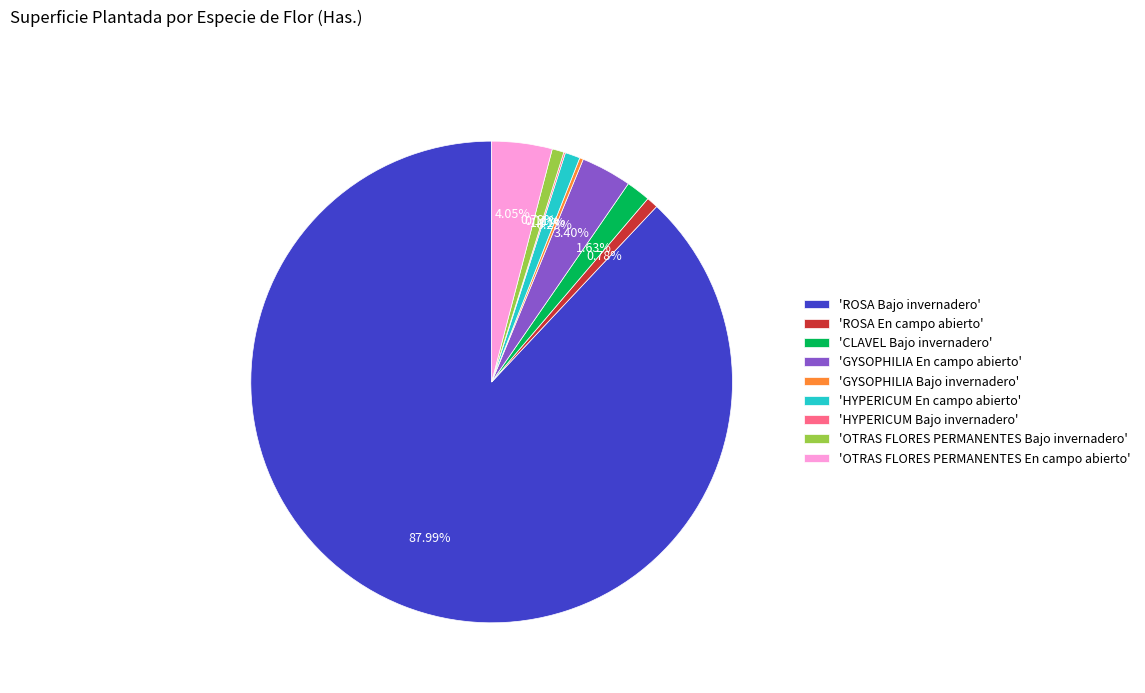

Combined, do 'GYSOPHILIA En campo abierto' and 'OTRAS FLORES PERMANENTES En campo abierto' account for over 50%?

No